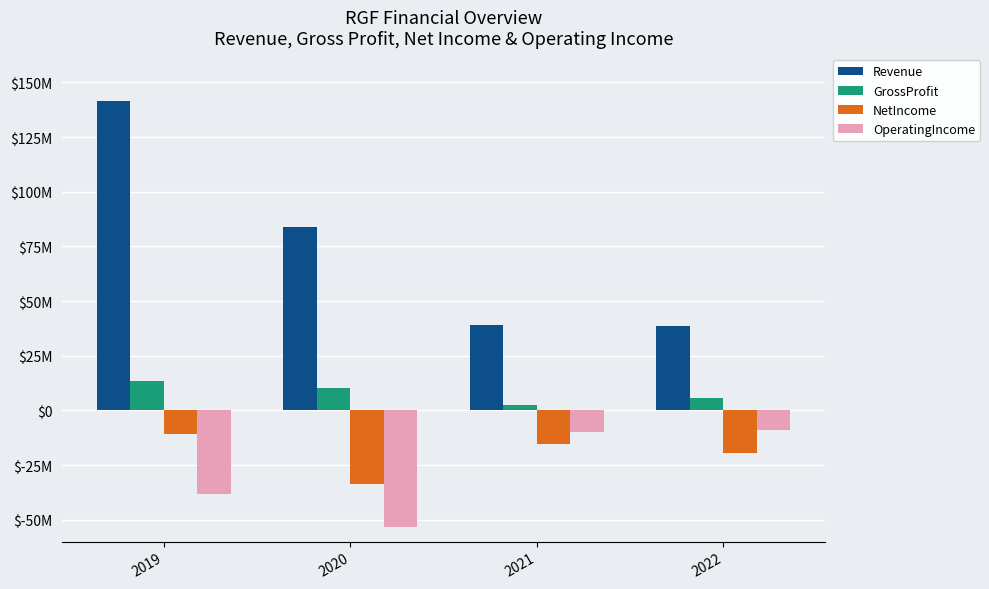

What are all the series names shown in the legend?

Revenue, GrossProfit, NetIncome, OperatingIncome